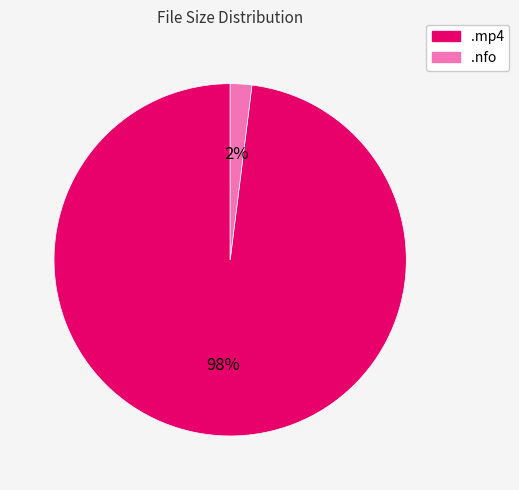

Is there any slice that represents more than half of the pie?

Yes